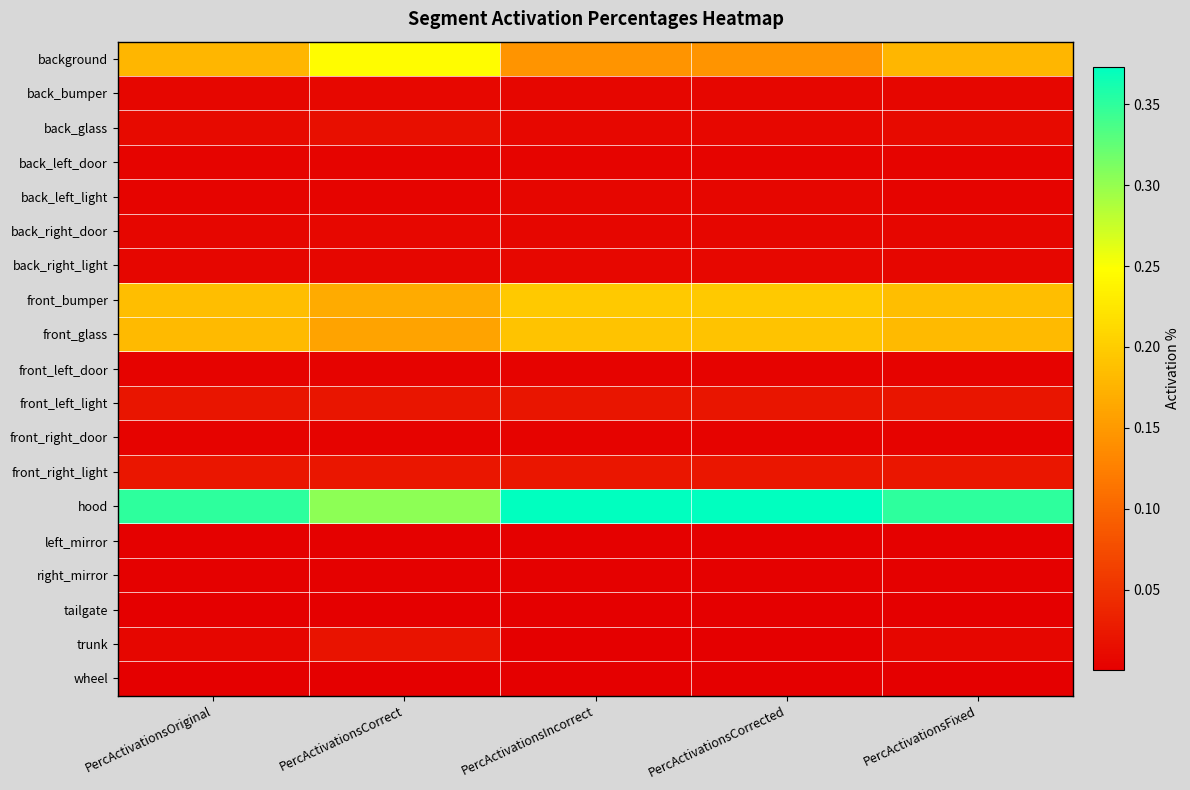

What is the difference between the highest and lowest values at PercActivationsCorrected?

0.4